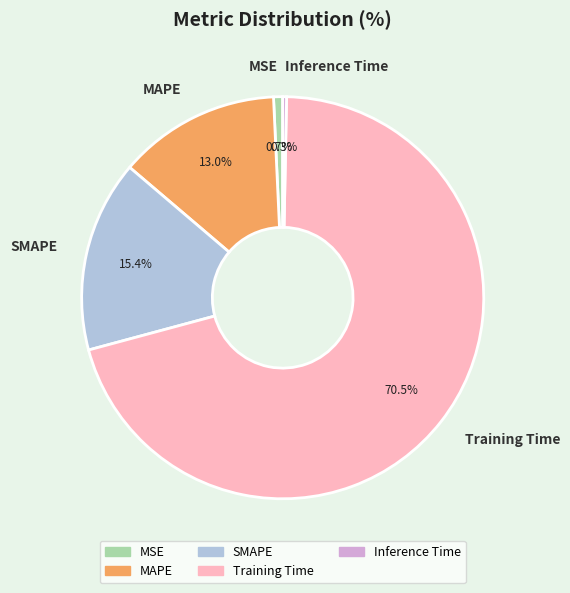

Which category has the biggest portion of the pie?

Training Time